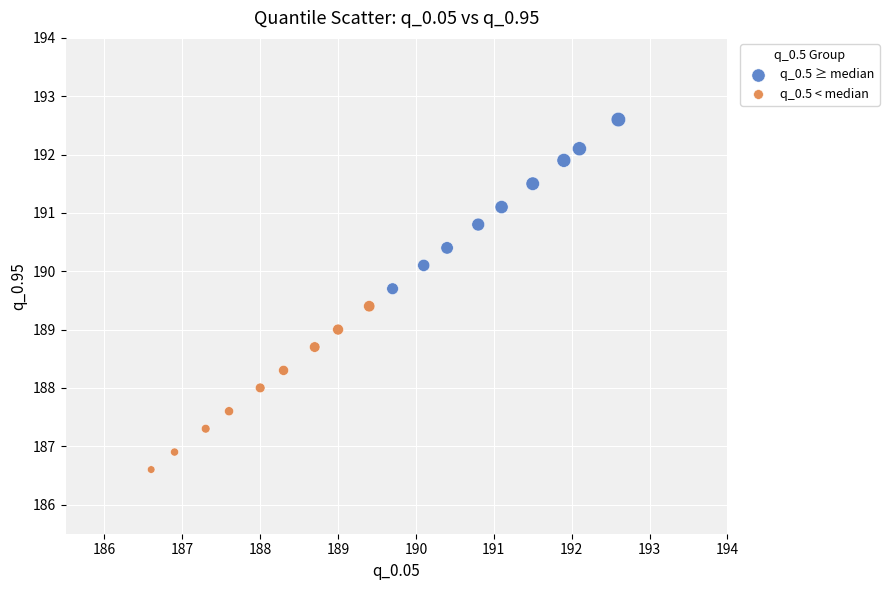

Which series contains the highest Y value?

q_0.5 ≥ median